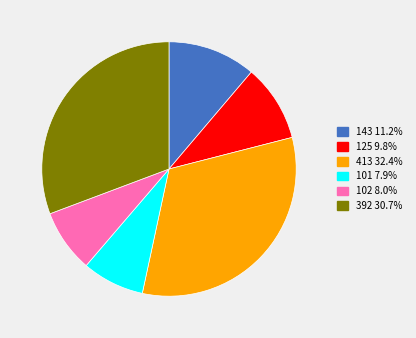

Is the sum of 392 and 125 greater than half?

No